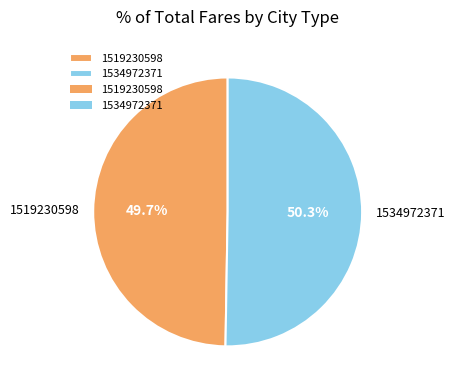

Combined, do 1519230598 and 1534972371 account for over 50%?

Yes